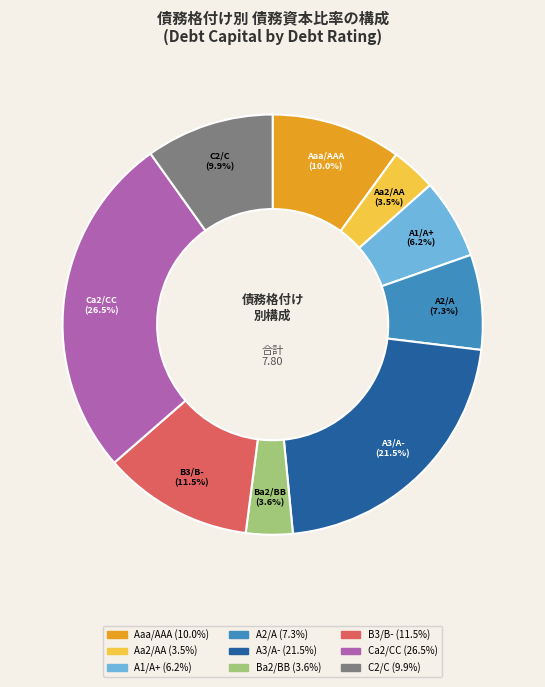

How many segments does this pie chart have?

9